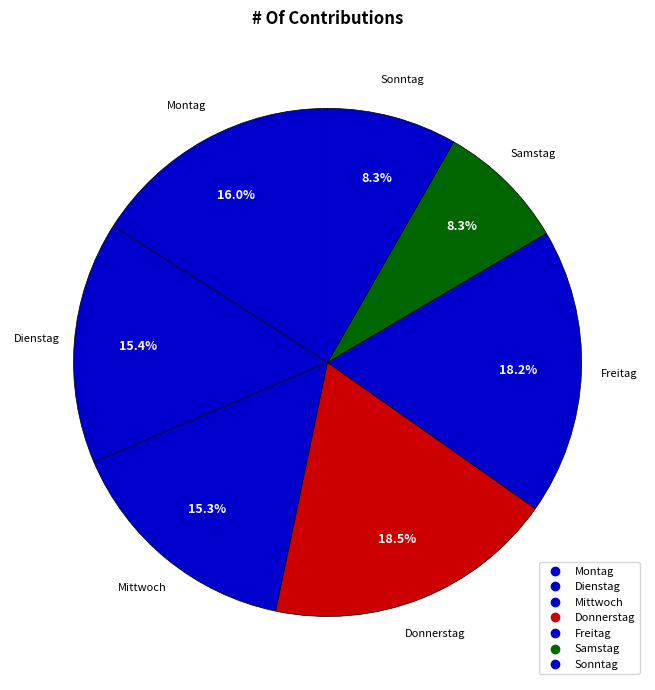

How many segments does this pie chart have?

7